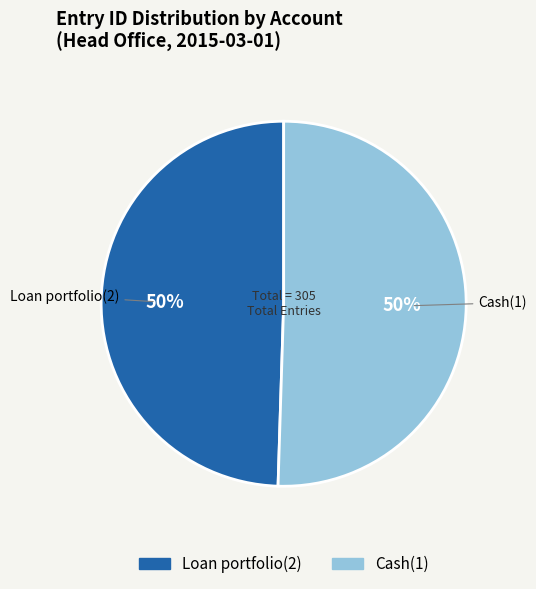

To the nearest percent, what is the average slice percentage?

50%